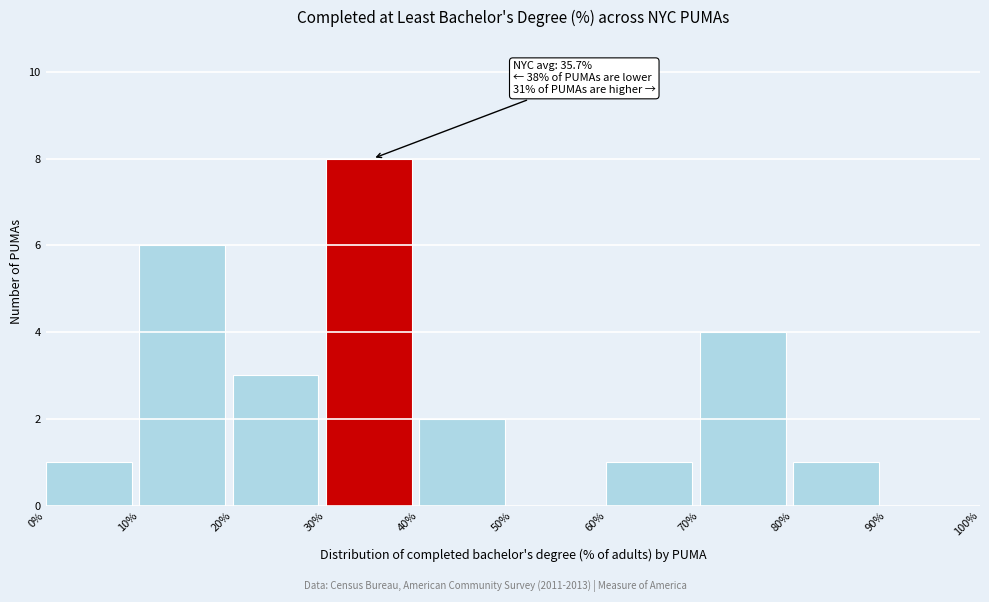

Over which range of the x-axis is the bar tallest?

30% to 40%